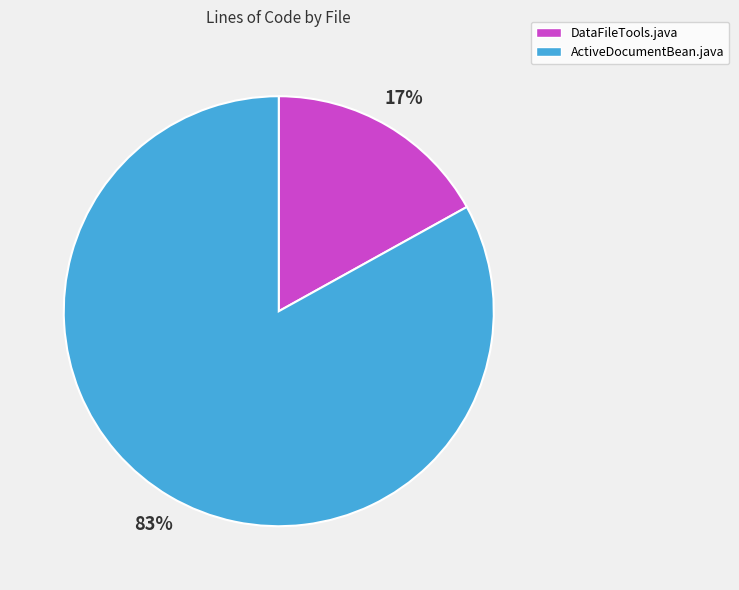

Count the number of slices in the pie.

2